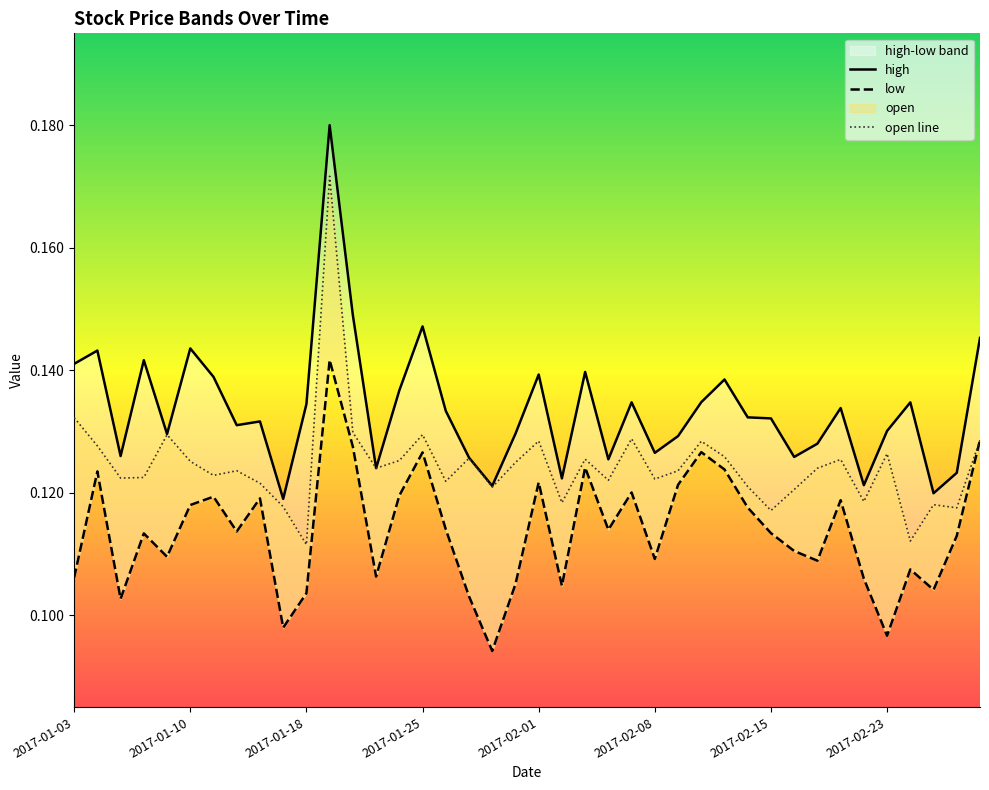

Rank the series at 2017-01-11 from lowest to highest value.

low, open, high